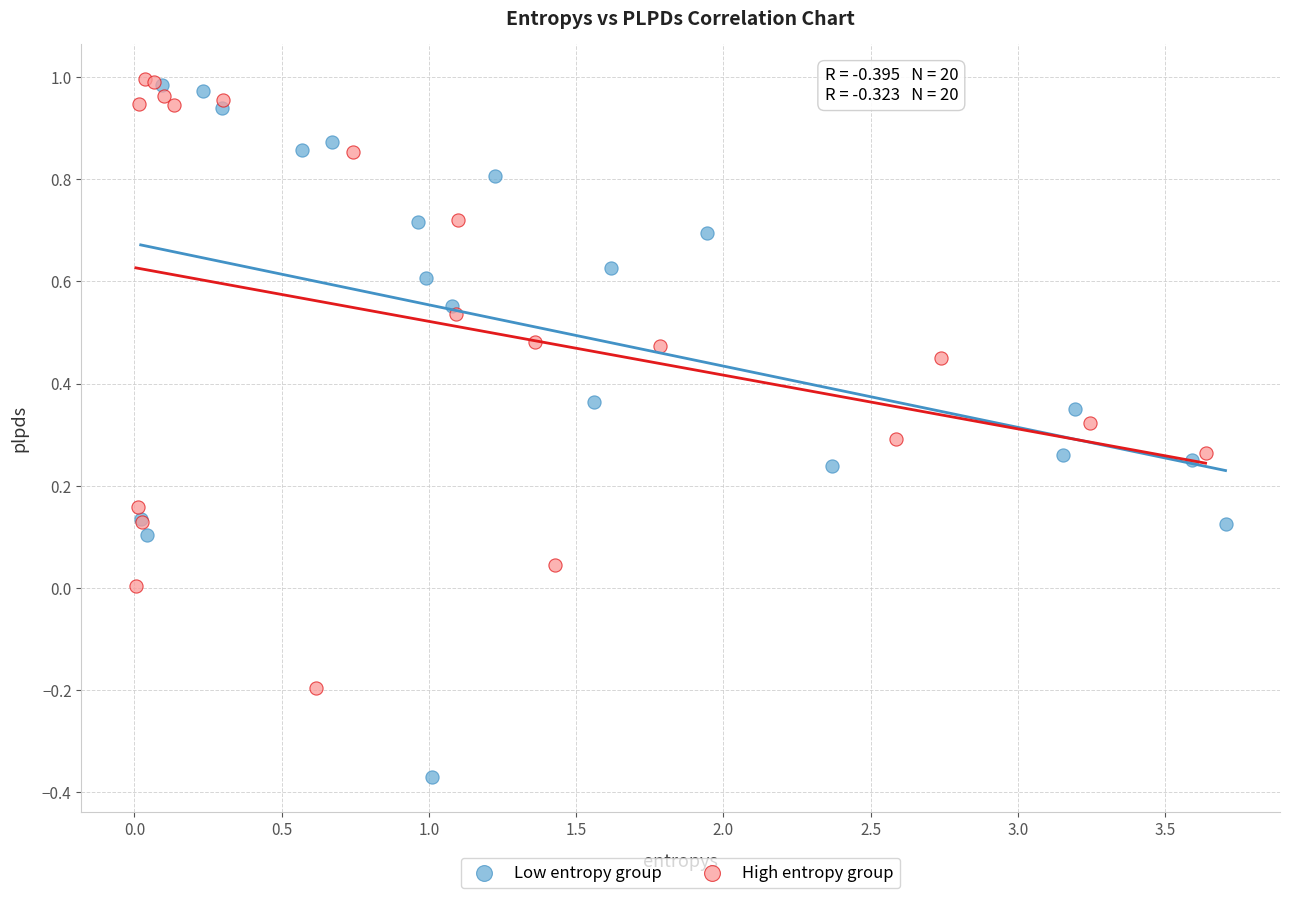

Which series has the largest Y range (max minus min)?

Low entropy group